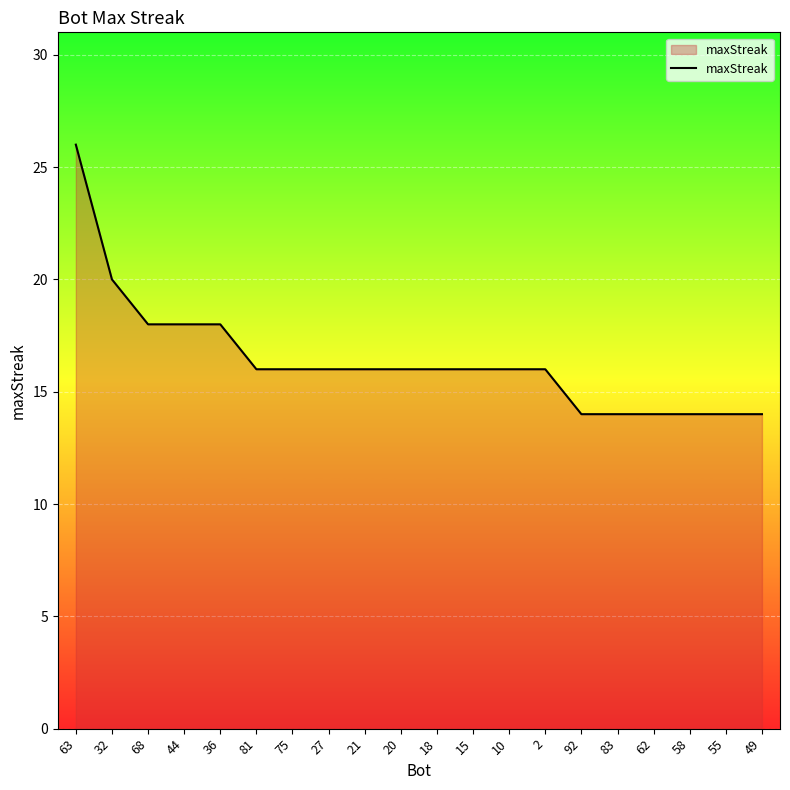

At which category does the chart reach its peak across all series?

63